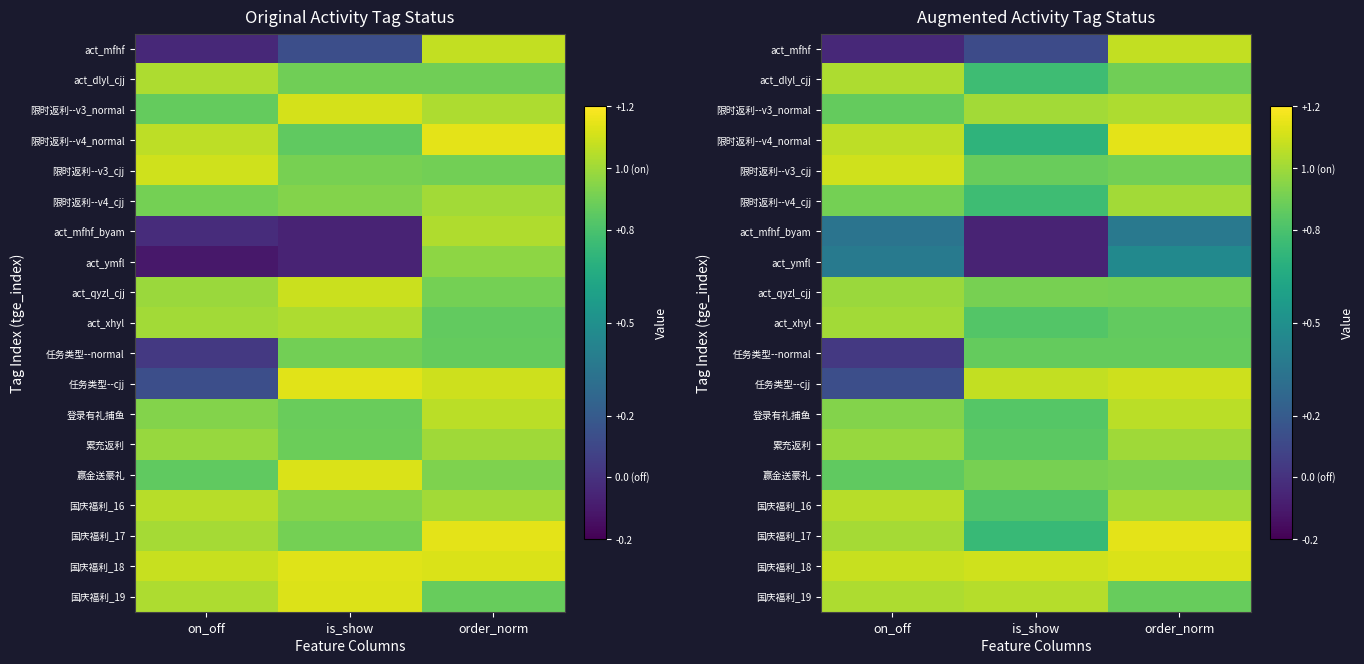

At which category is the sum across all series the highest?

order_norm